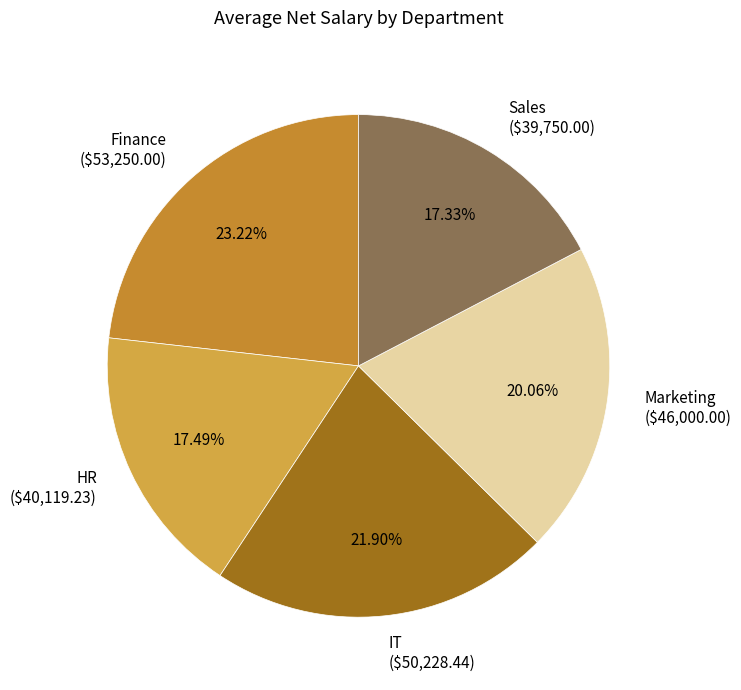

Which slice is the largest?

Finance